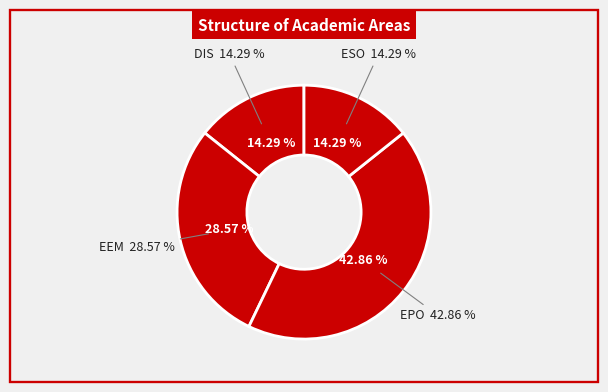

Is it true that EPO is 28% of the pie?

False